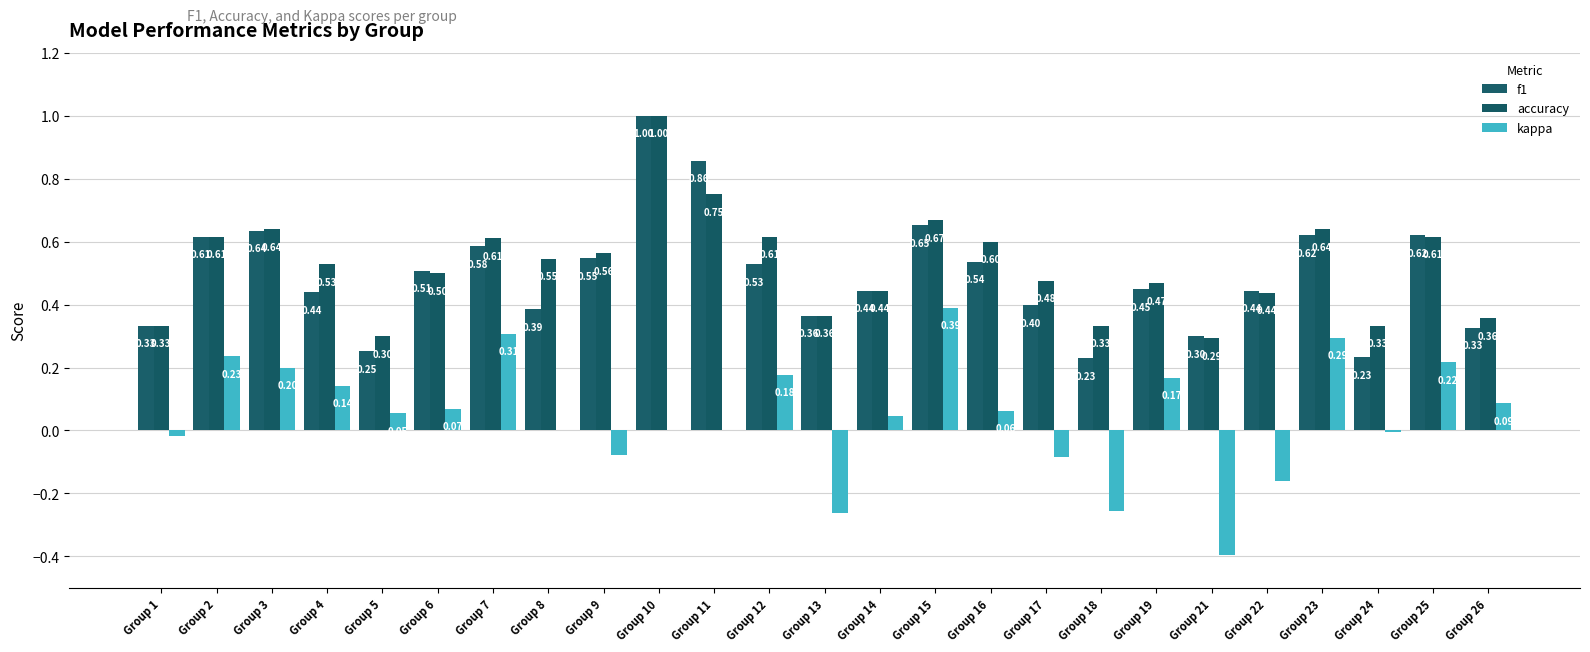

Count the number of data series in this chart.

3